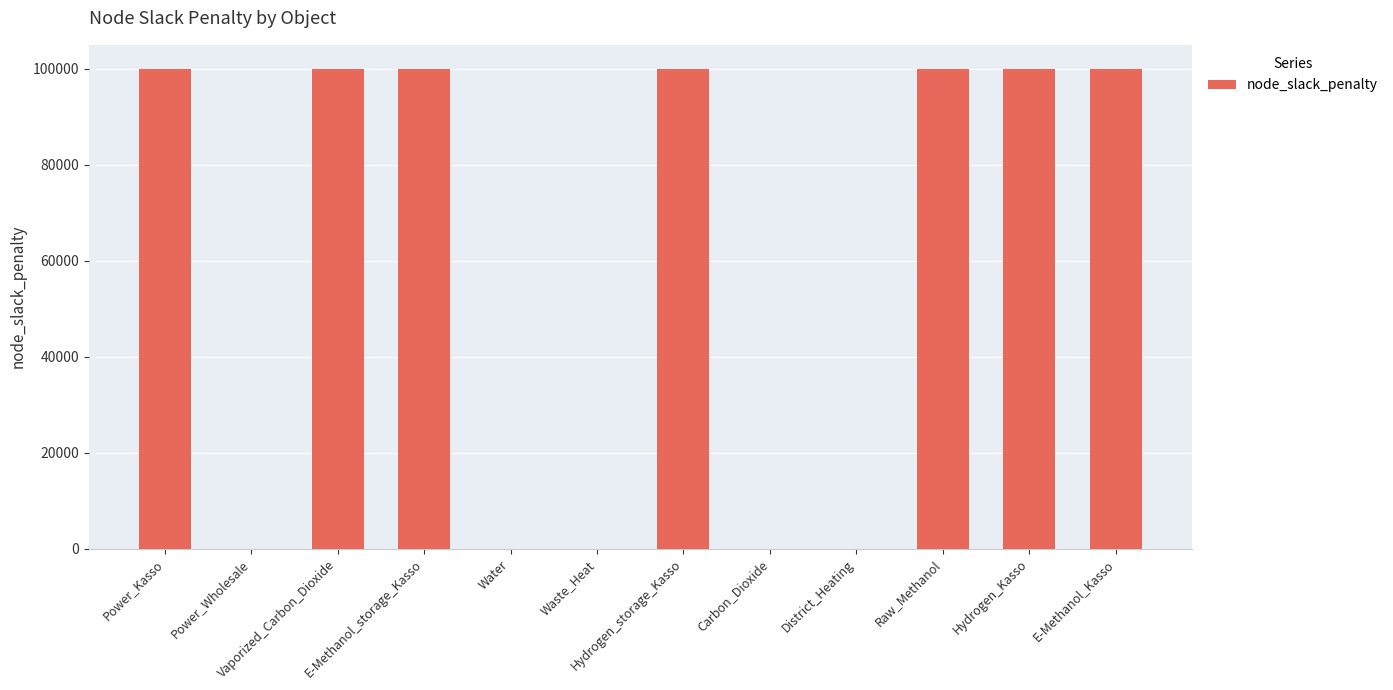

What is the change in value from E-Methanol_storage_Kasso to Waste_Heat?

-100000